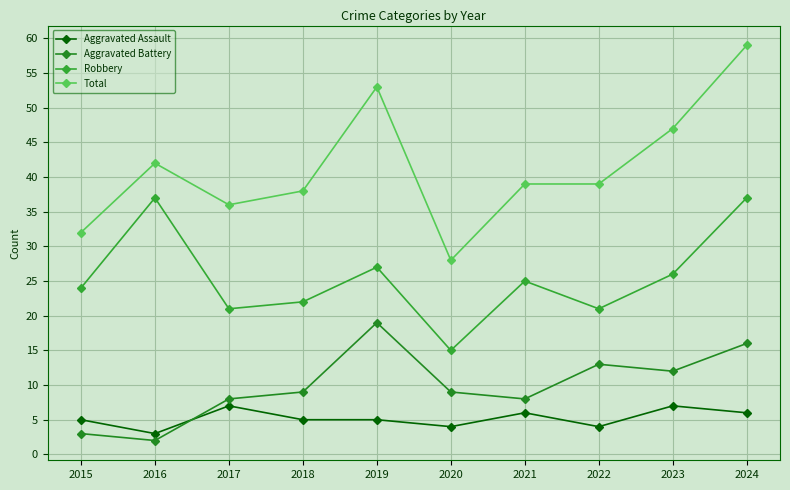

What is the difference between the maximum and minimum values in the Aggravated Assault series?

4